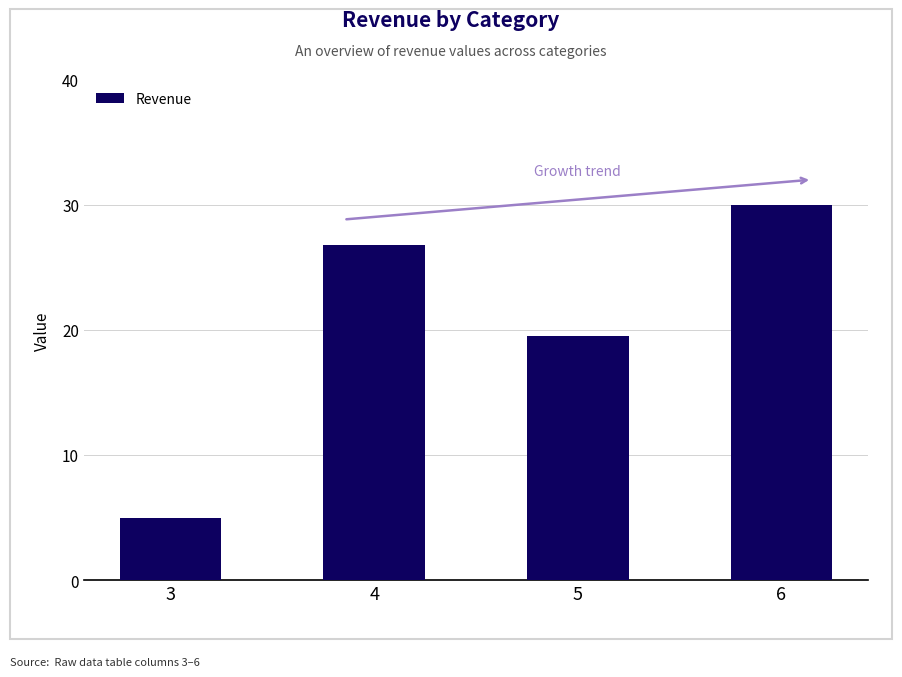

What is the ratio of the value at 3 to the value at 5?

0.3